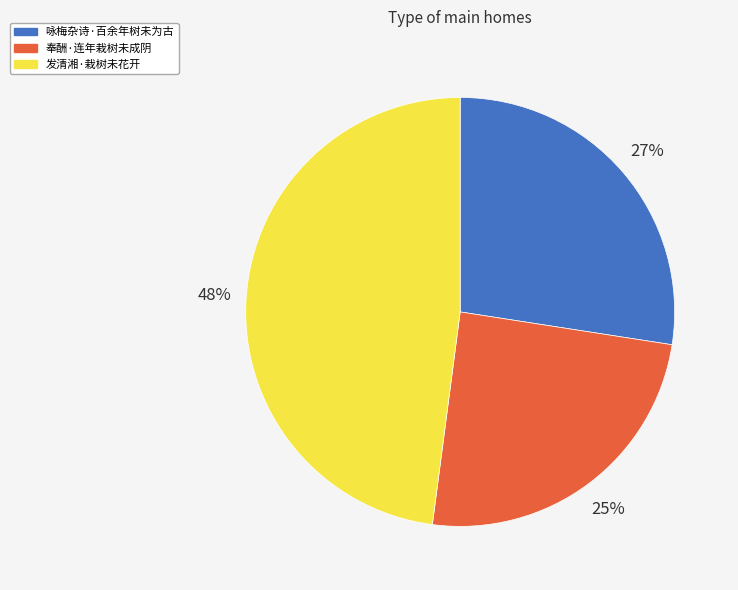

Combined, do 发清湘·栽树未花开 and 奉酬·连年栽树未成阴 account for over 50%?

Yes